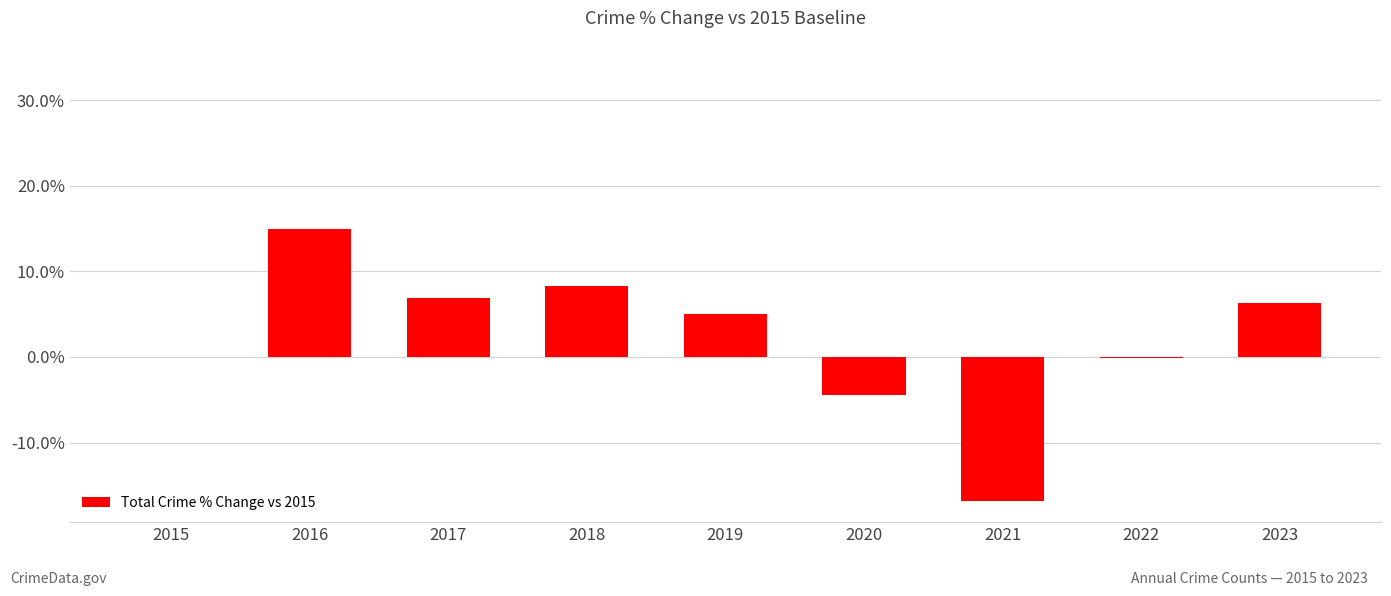

What is the maximum value shown in the chart?

0.1